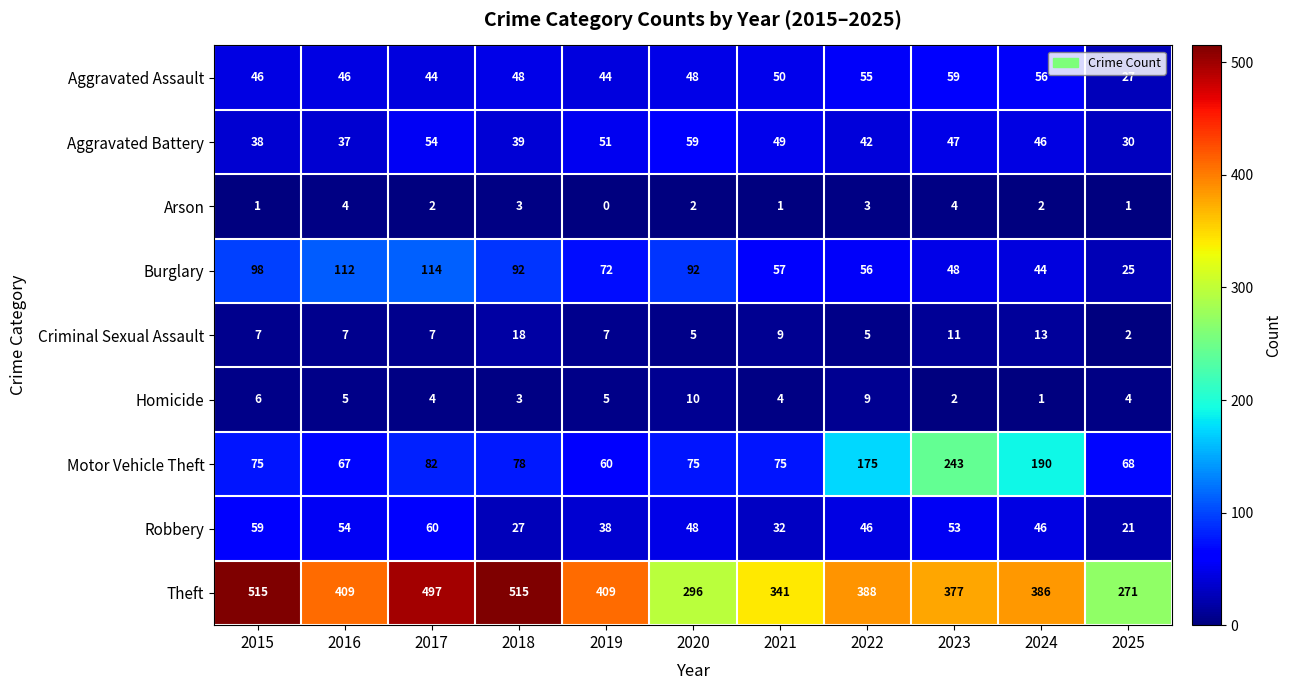

What is the difference between the highest and lowest values at 2021?

340